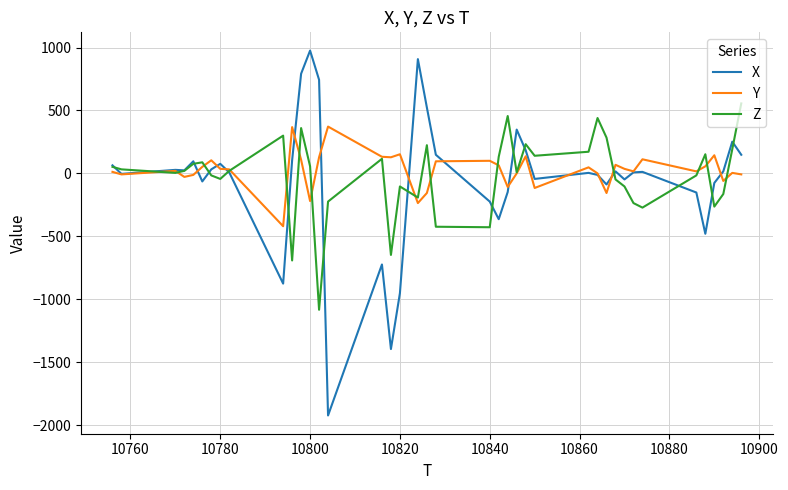

What is the difference between the maximum and second lowest values in the Y series?

608